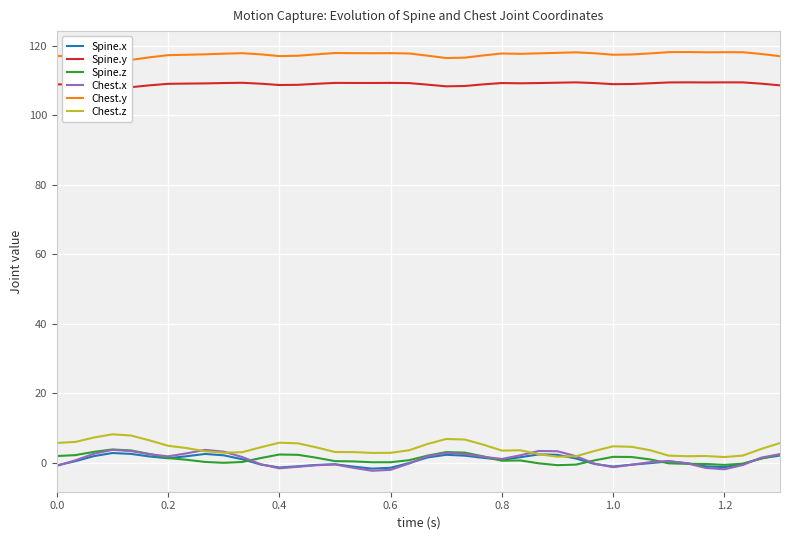

What is the highest value of the Spine.x series?

2.8